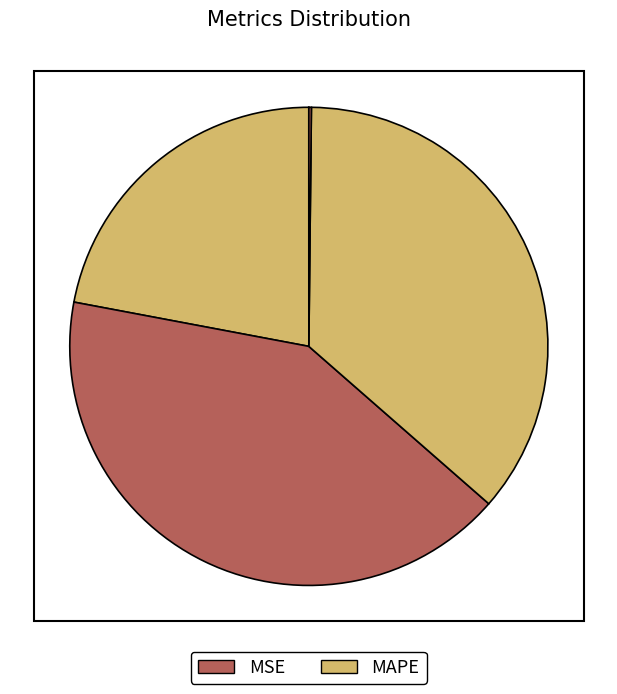

To the nearest percent, what is the difference between the largest and smallest slice percentages?

42%